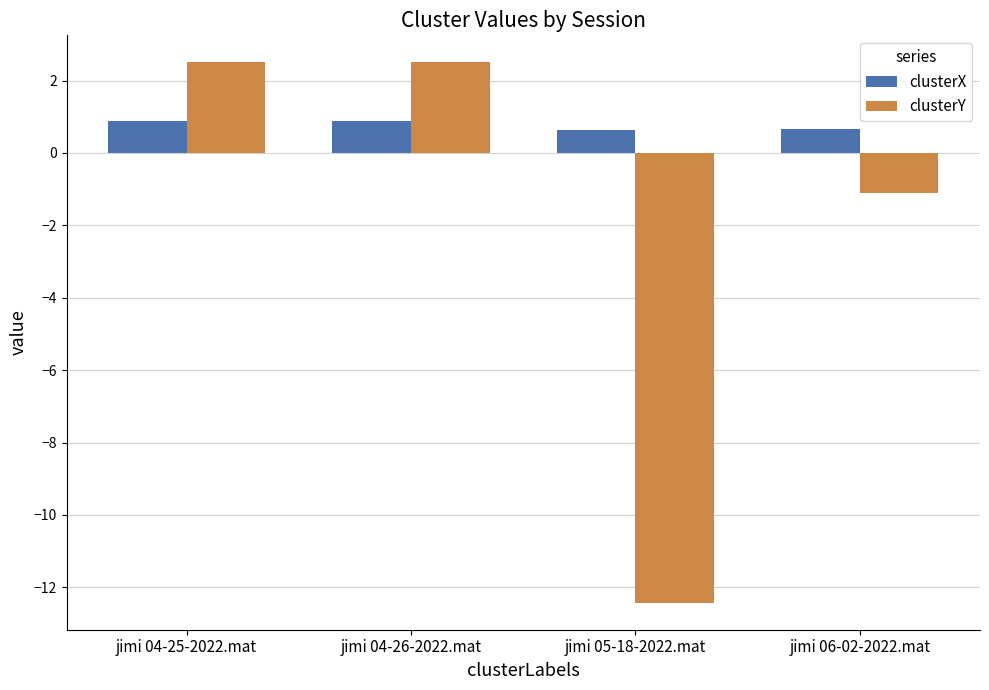

Which category has the lowest value across all series?

jimi 05-18-2022.mat